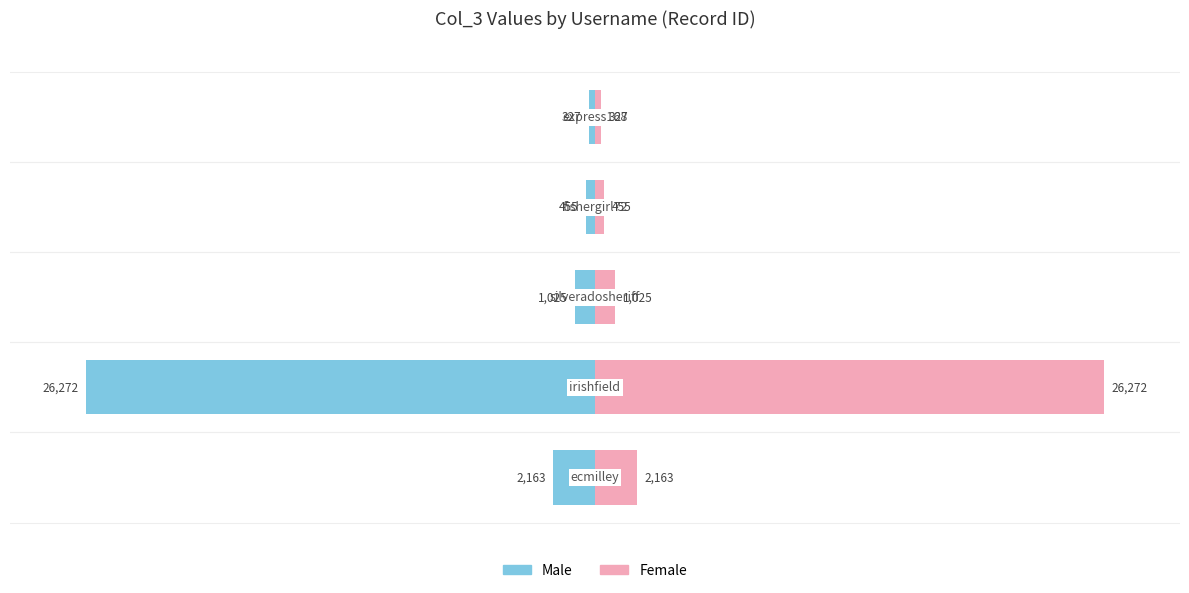

Which has a higher value, 0 or 4?

4